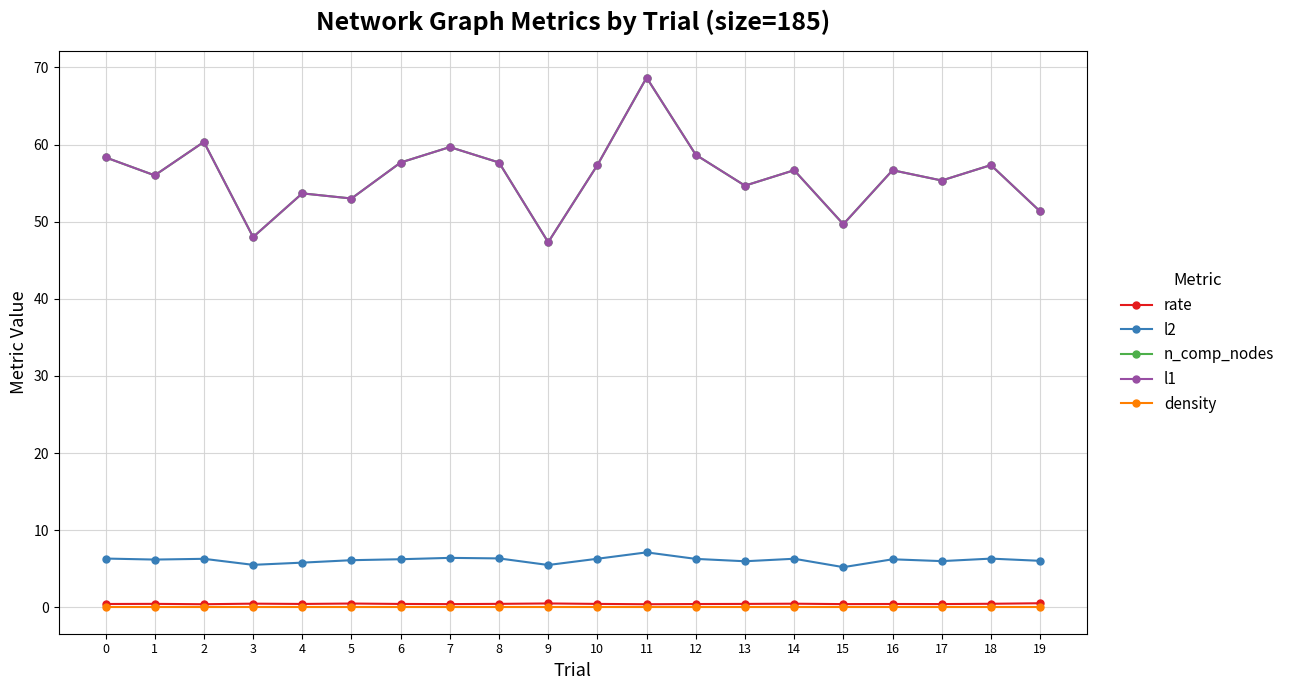

Reading left to right, list all the values displayed in this chart.

rate: 0.4	0.5	0.4	0.5	0.4	0.5	0.4	0.4	0.5	0.5	0.5	0.4	0.4	0.5	0.5	0.4	0.4	0.4	0.5	0.5
l2: 6.3	6.2	6.3	5.5	5.8	6.1	6.2	6.4	6.4	5.5	6.3	7.1	6.3	6.0	6.3	5.2	6.2	6.0	6.3	6.0
n_comp_nodes: 58.3	56.0	60.3	48.0	53.7	53.0	57.7	59.7	57.7	47.3	57.3	68.7	58.7	54.7	56.7	49.7	56.7	55.3	57.3	51.3
l1: 58.3	56.0	60.3	48.0	53.7	53.0	57.7	59.7	57.7	47.3	57.3	68.7	58.7	54.7	56.7	49.7	56.7	55.3	57.3	51.3
density: 0.0	0.0	0.0	0.0	0.0	0.0	0.0	0.0	0.0	0.0	0.0	0.0	0.0	0.0	0.0	0.0	0.0	0.0	0.0	0.0